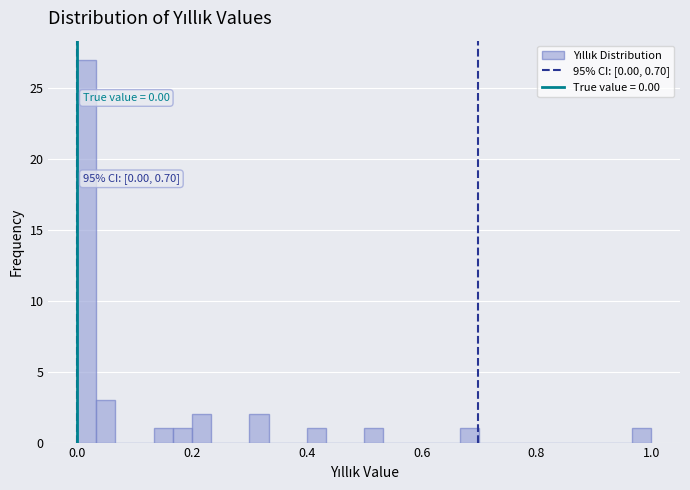

Read against the x-axis, roughly where is the centre of the tallest bar?

0.02